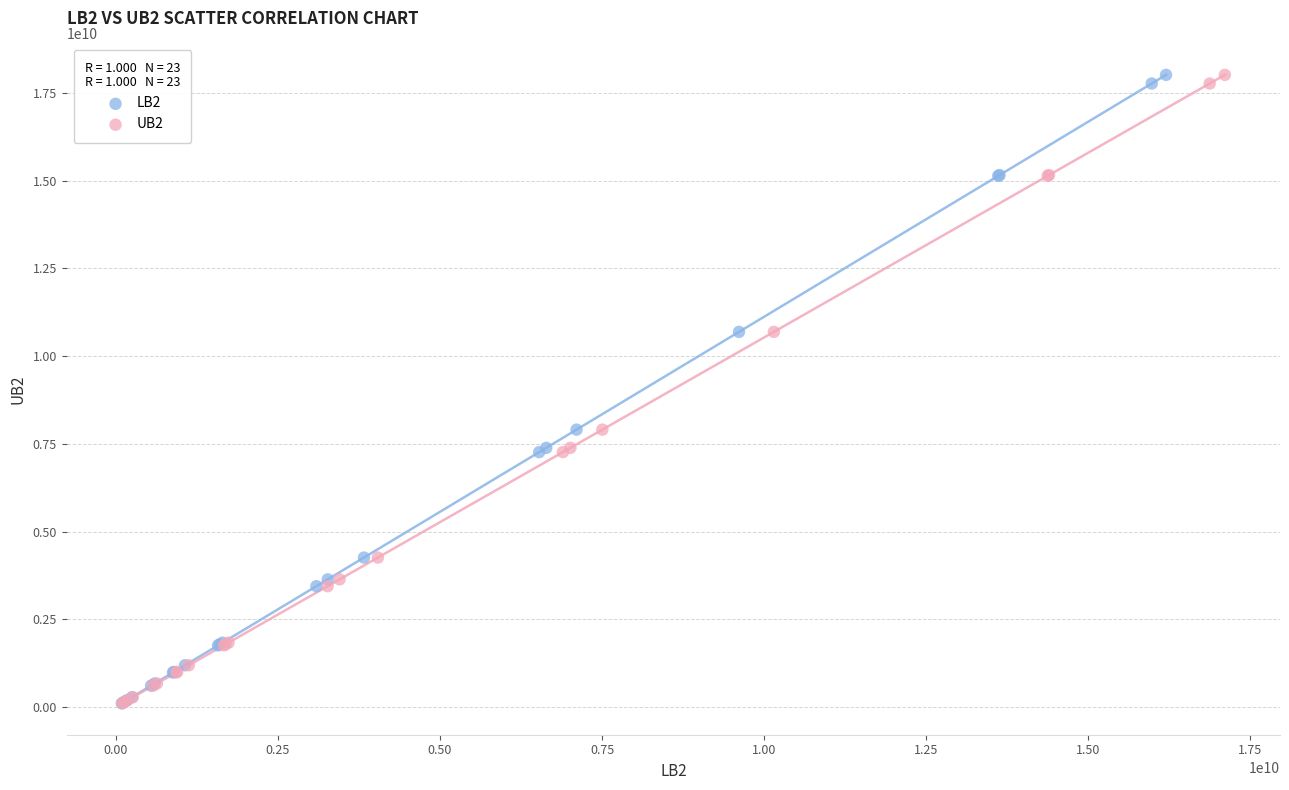

What are all the series names shown in the legend?

LB2, UB2